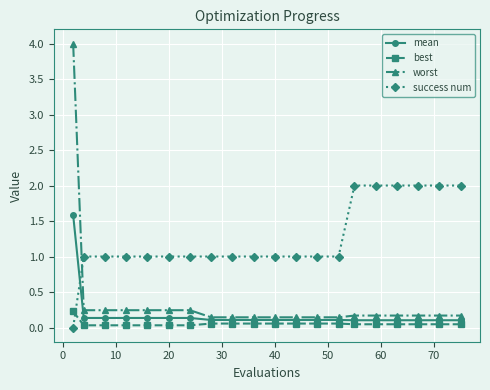

What are all the series names shown in the legend?

mean, best, worst, success num